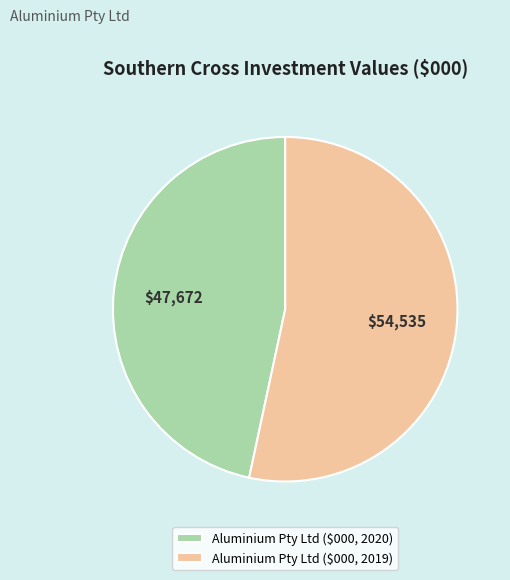

Is there any slice that represents more than half of the pie?

Yes